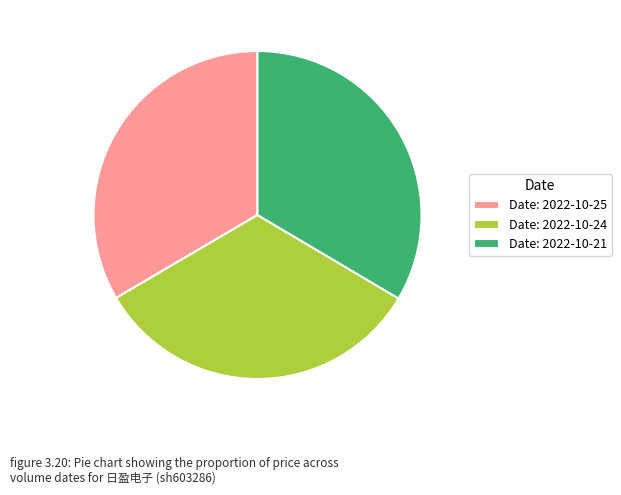

What is the ratio of the value at Date: 2022-10-25 to the value at Date: 2022-10-24?

1.0